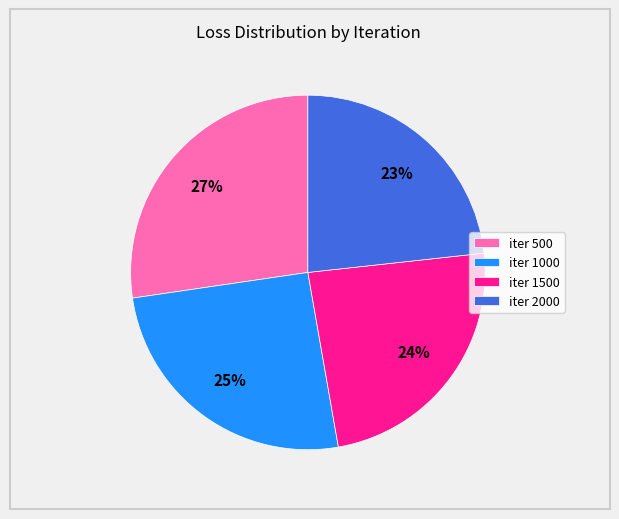

Combined, do iter 2000 and iter 500 account for over 50%?

Yes